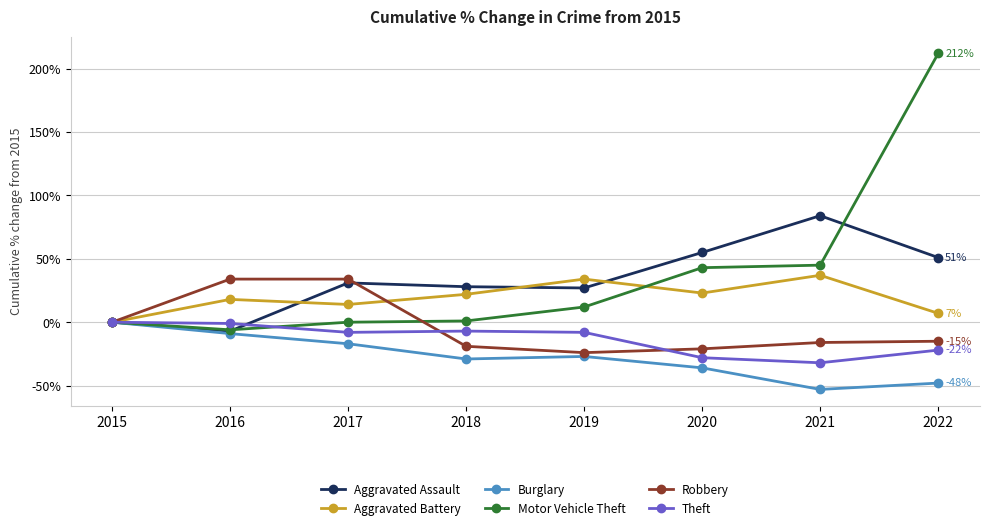

Where is the first local minimum for Aggravated Battery?

2017